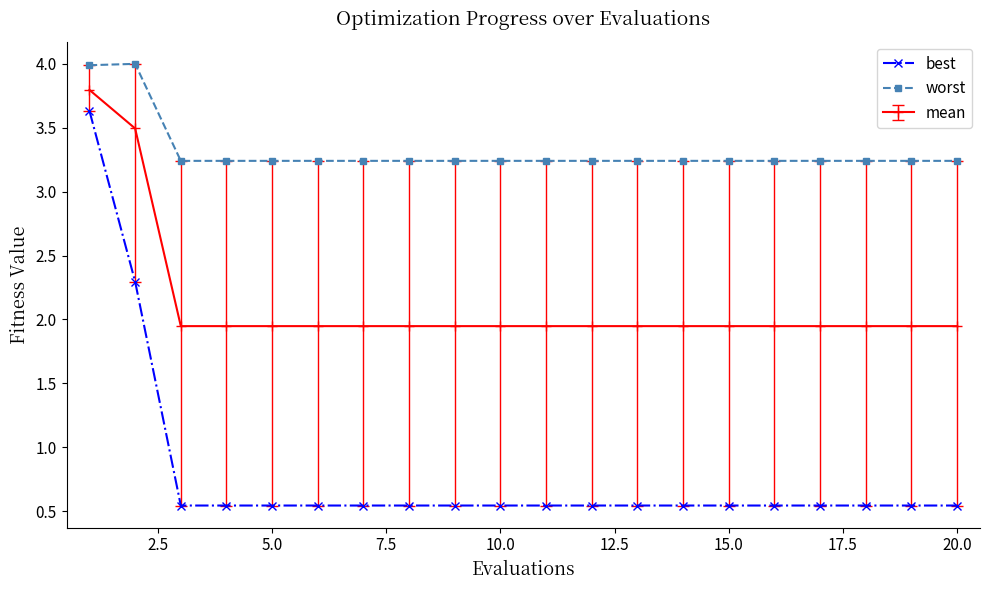

At how many categories does at least one series exceed 3?

20